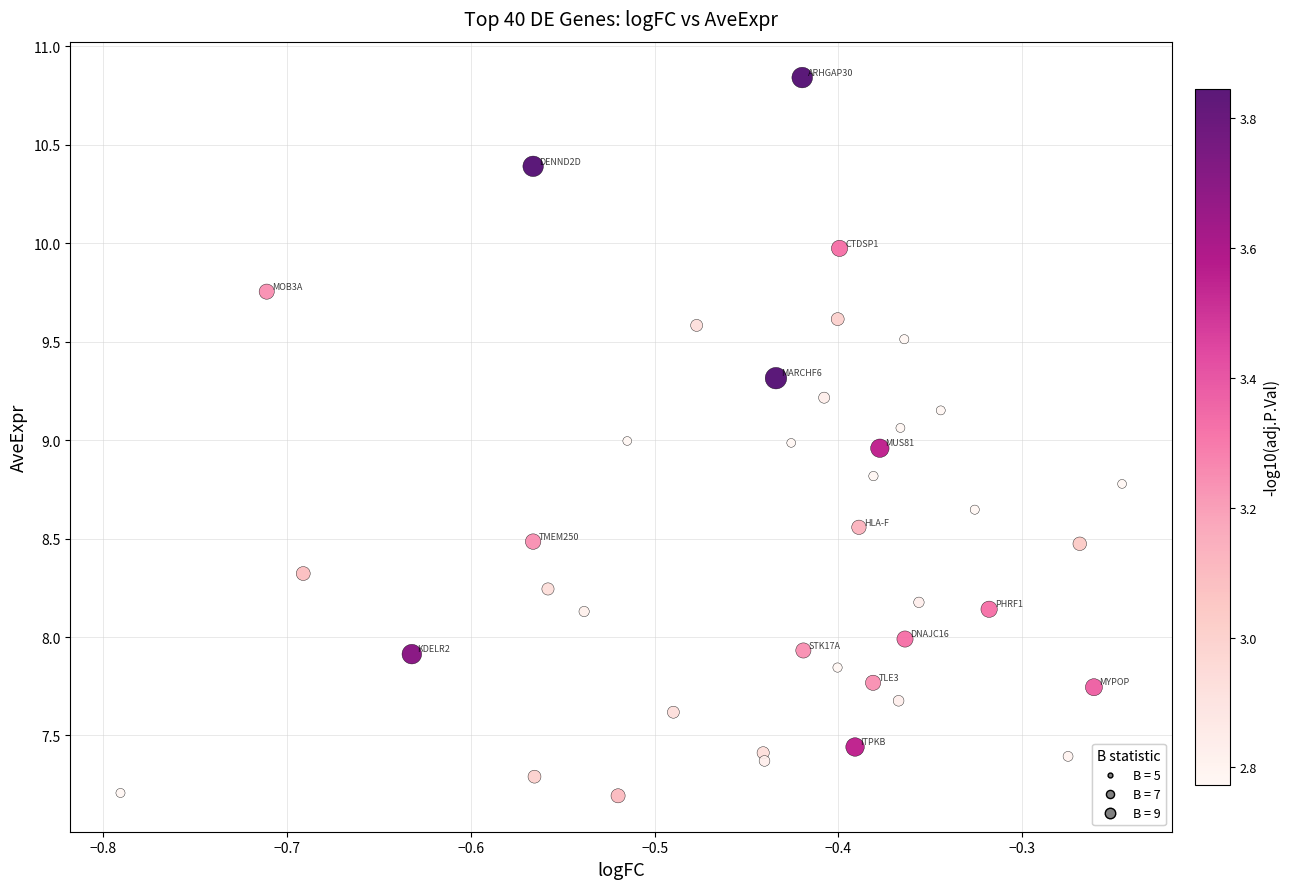

What is the range of Y values (max minus min)?

3.6